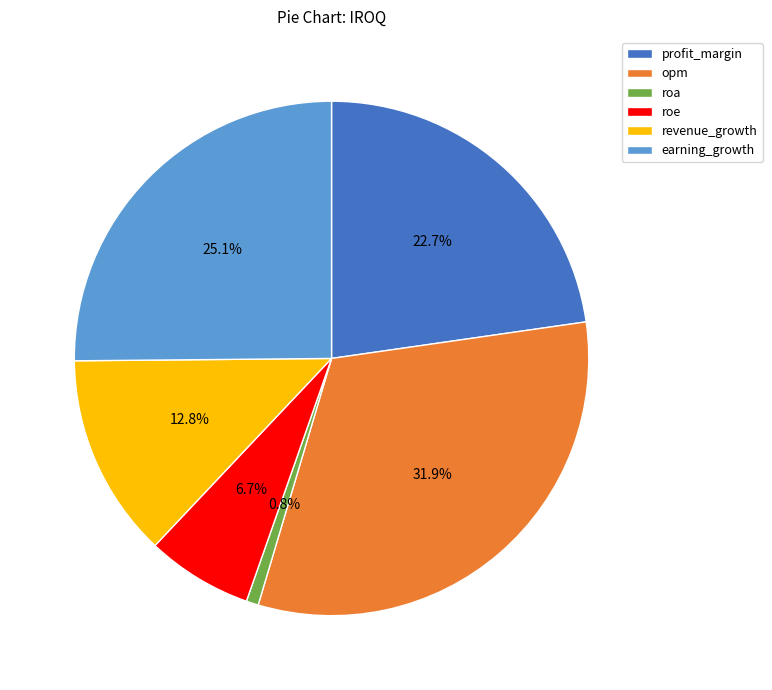

To the nearest percent, what is the average slice percentage?

17%